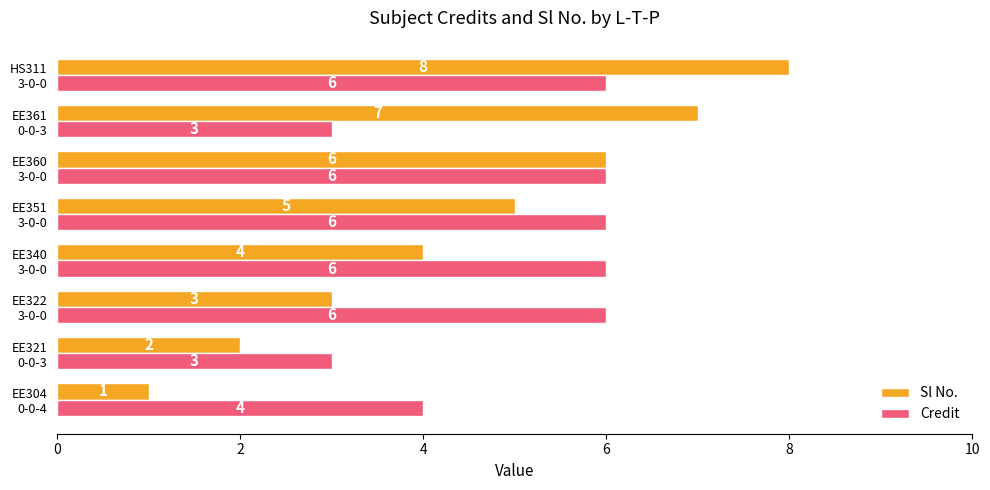

Rank the series by their average value, from lowest to highest.

Sl No., Credit